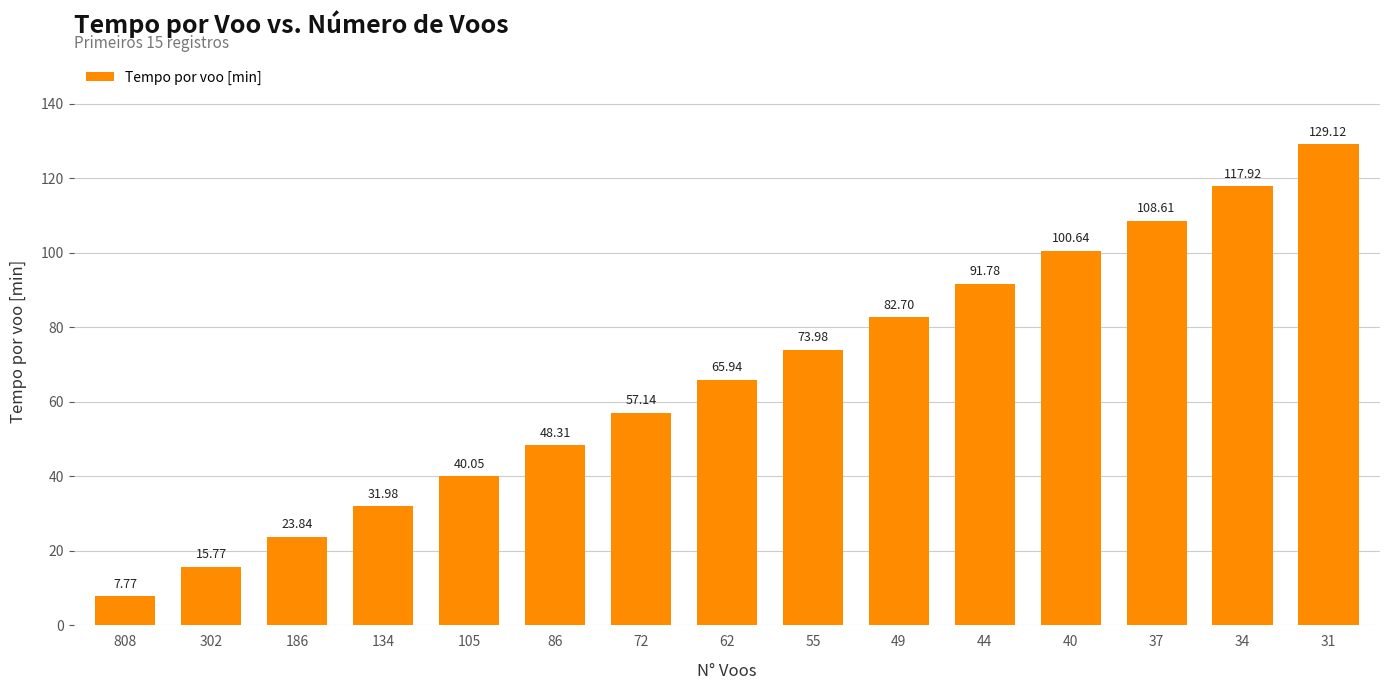

Which label corresponds to the smallest value in the chart?

808